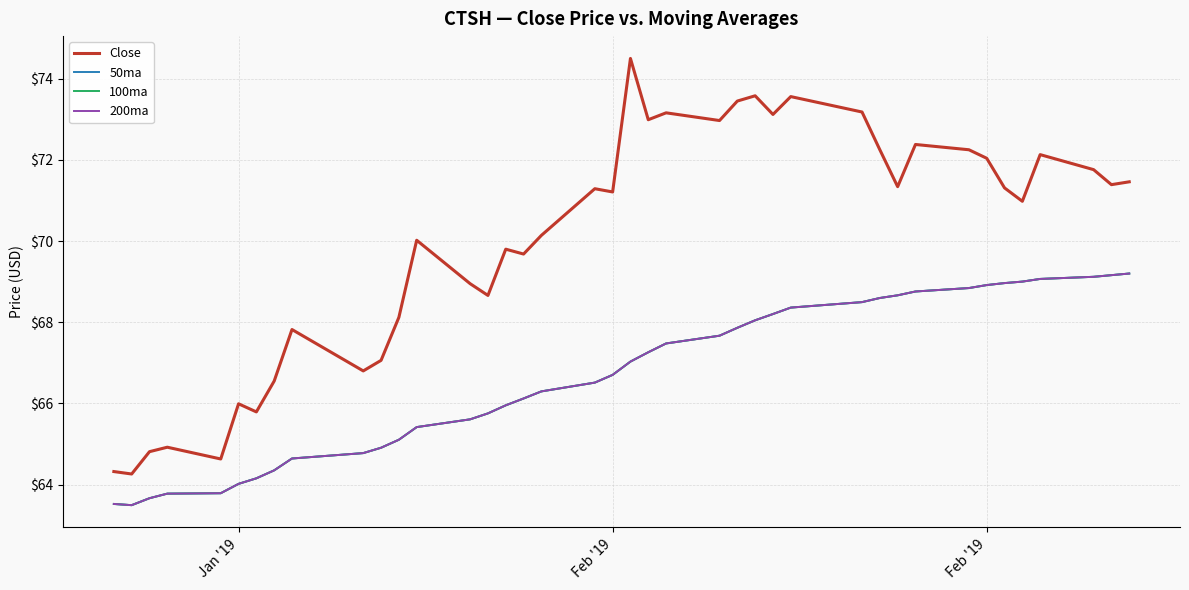

Does the chart display data point markers on the line(s)?

No